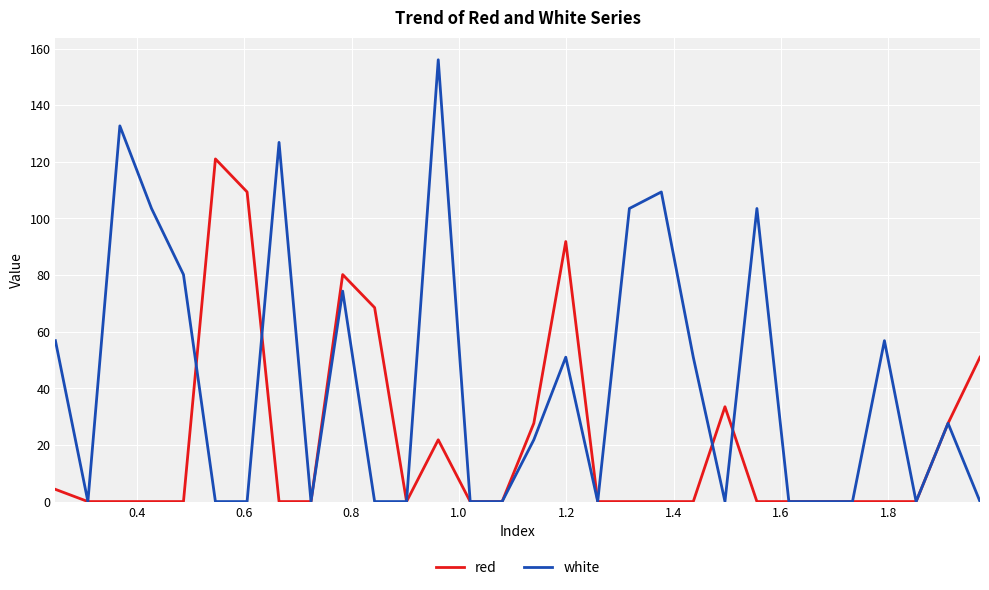

Which series has the widest spread of values?

white